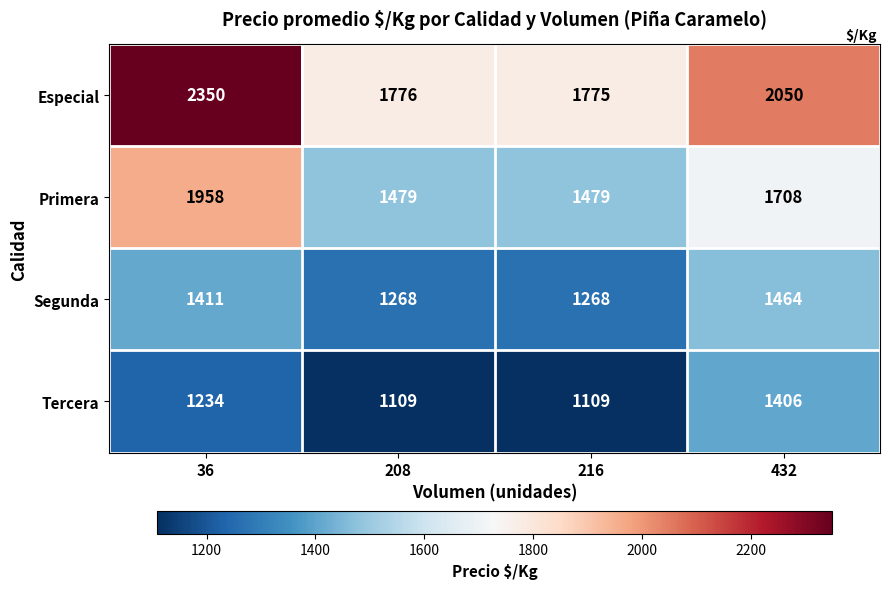

Which label corresponds to the largest value in the chart?

36